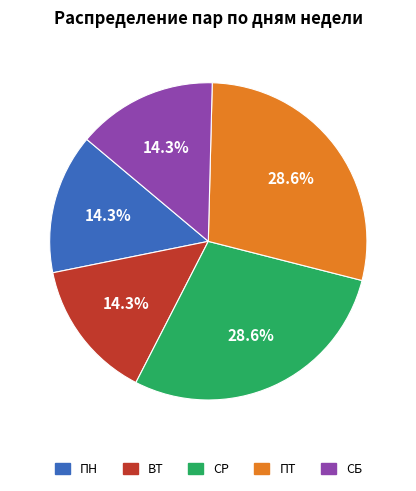

To the nearest percent, what percentage of the pie is ВТ?

14%